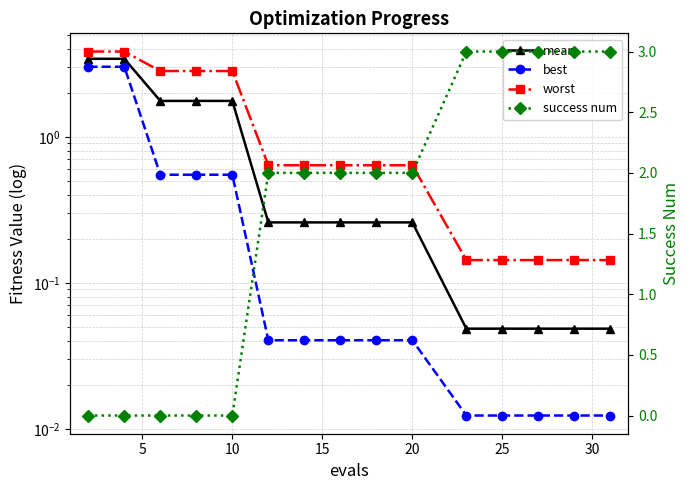

How many lines are shown in the chart?

4